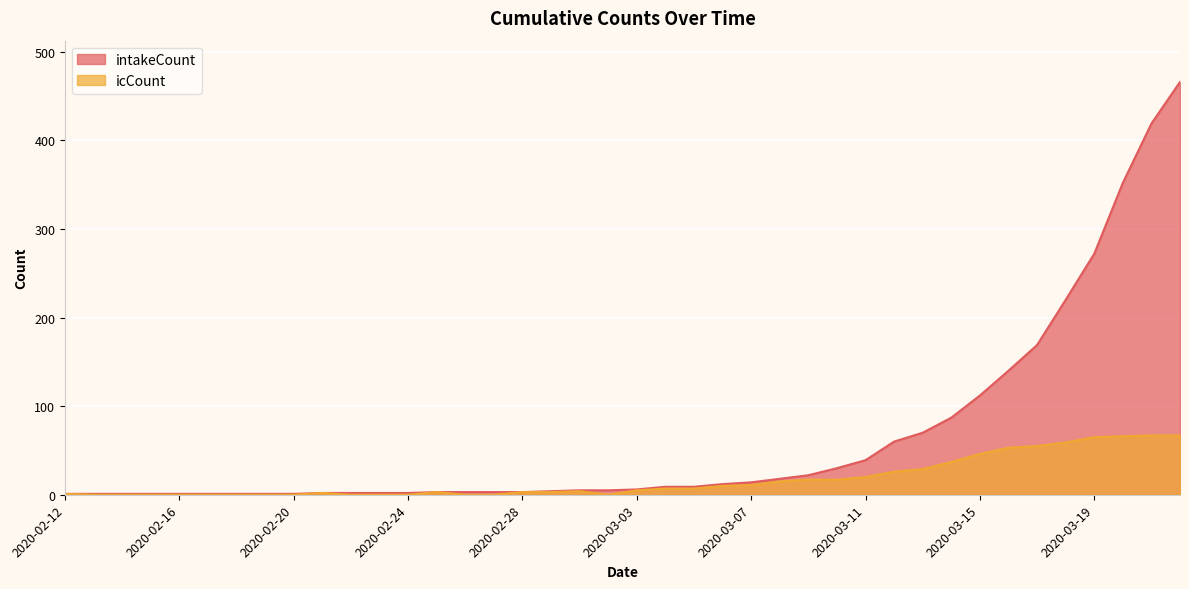

Which series has the widest spread of values?

intakeCount